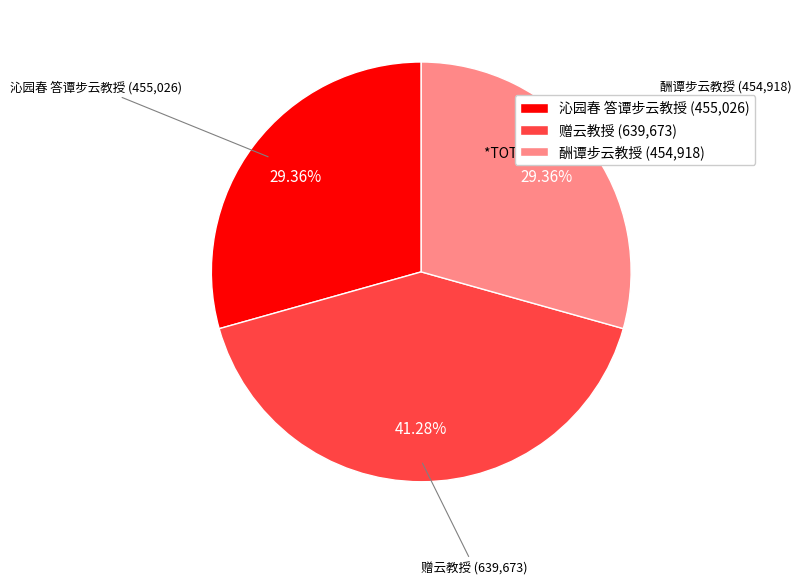

Does any single category account for the majority?

No